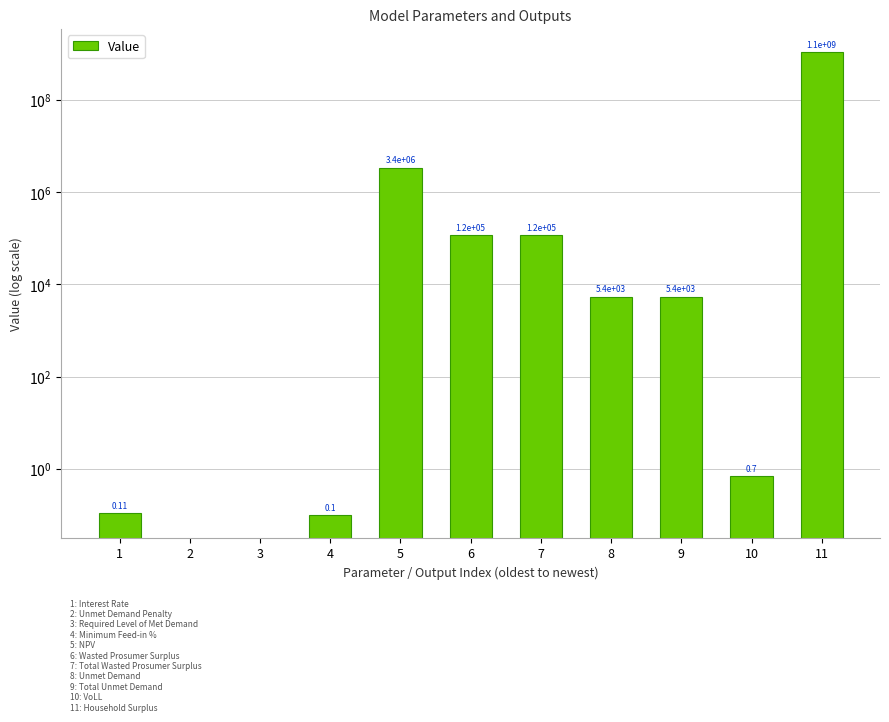

List the labels in order of value, largest first.

11, 5, 6, 7, 8, 9, 10, 1, 4, 2, 3